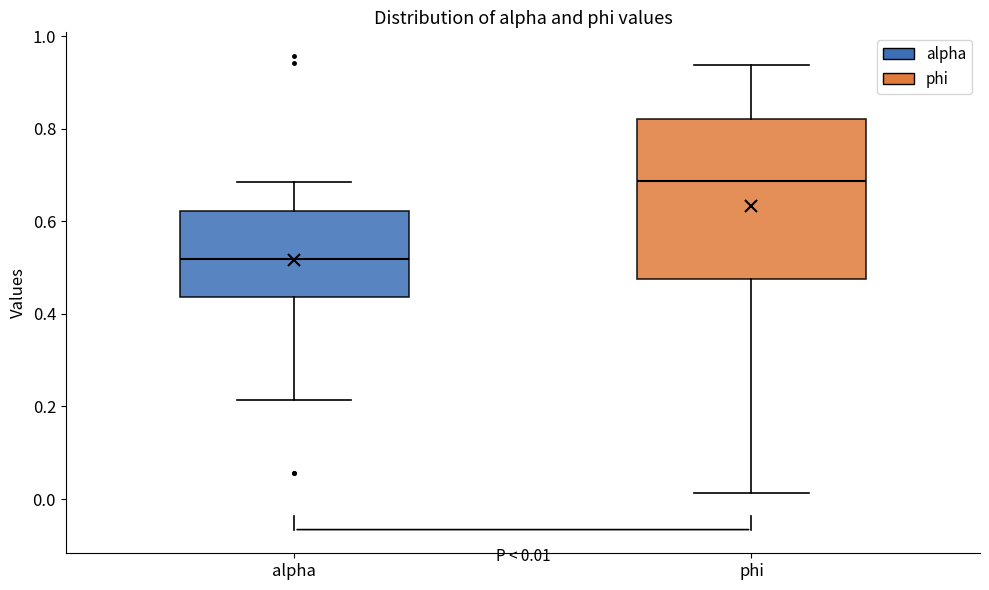

Which box's median line is the lowest?

alpha